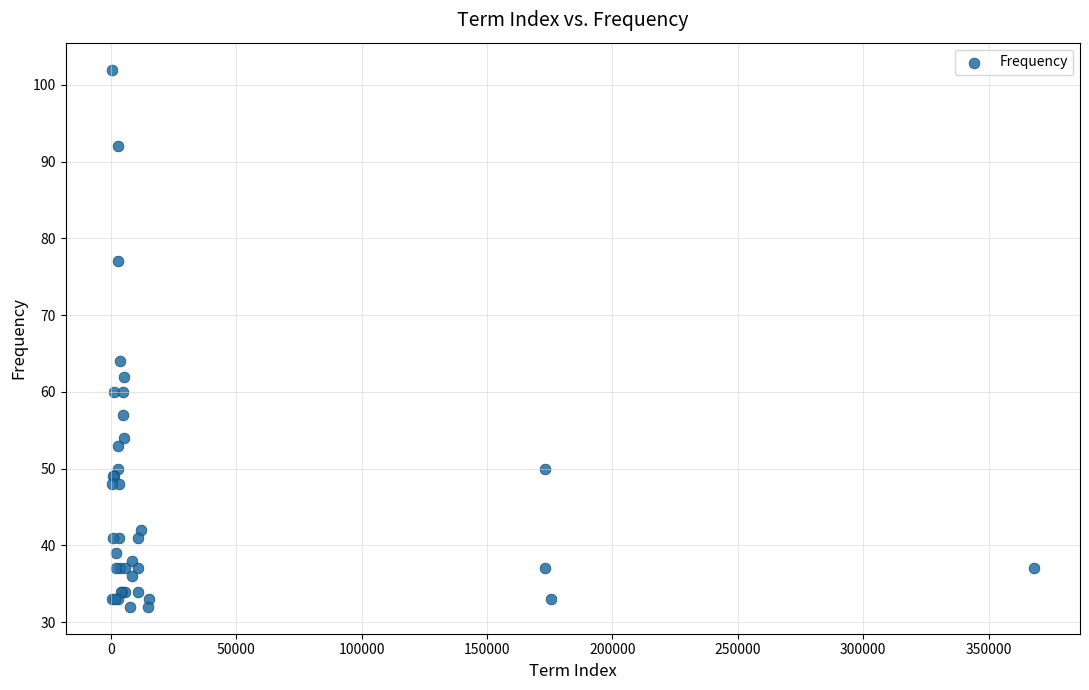

What Y value in the scatter plot is closest to 67?

64